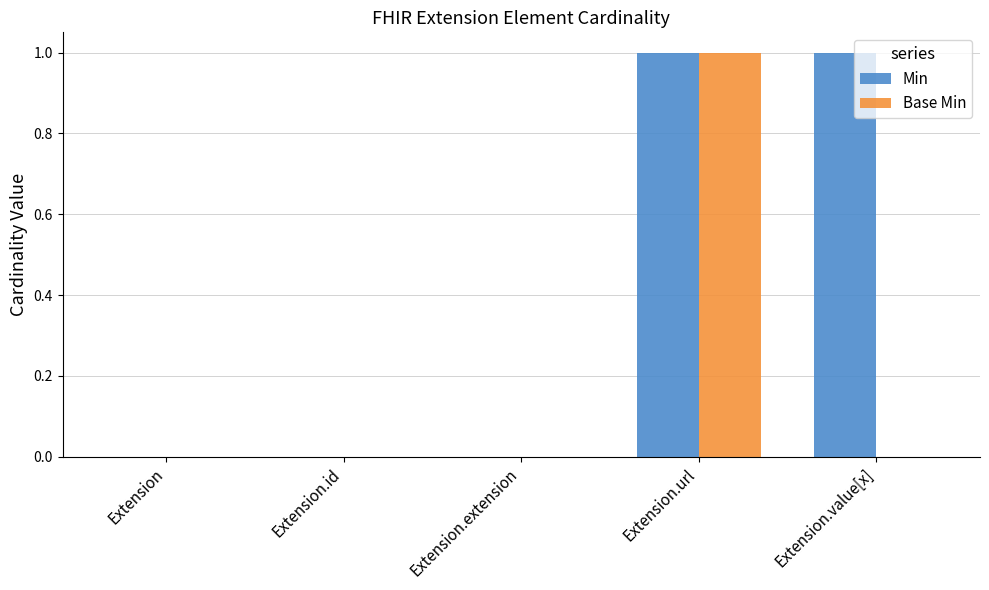

Reading left to right, list all the values displayed in this chart.

Min: Extension=0	Extension.id=0	Extension.extension=0	Extension.url=1	Extension.value[x]=1
Base Min: Extension=0	Extension.id=0	Extension.extension=0	Extension.url=1	Extension.value[x]=0